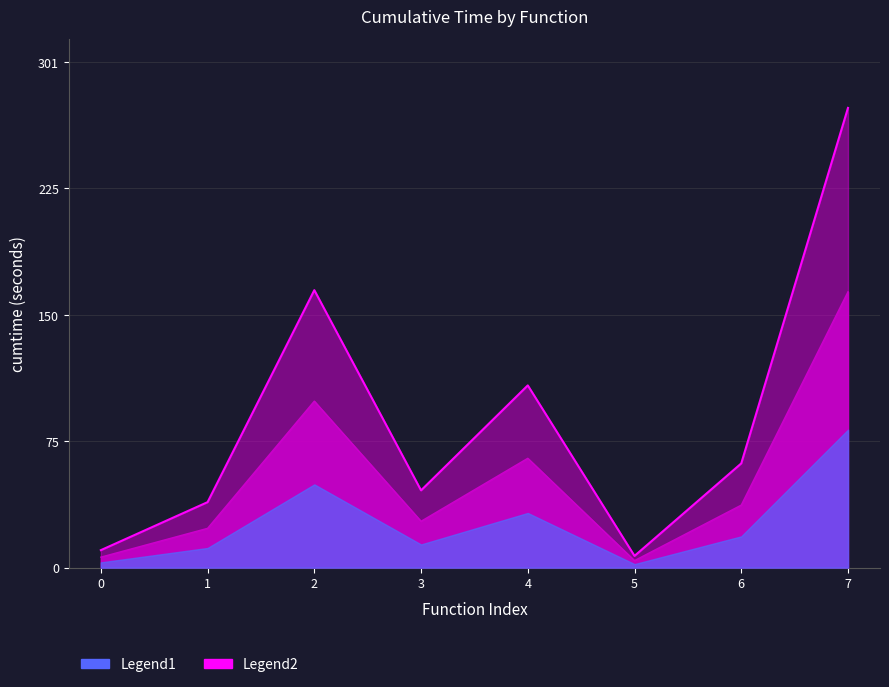

How many interior local peaks (higher than both neighbors) does the data have?

2